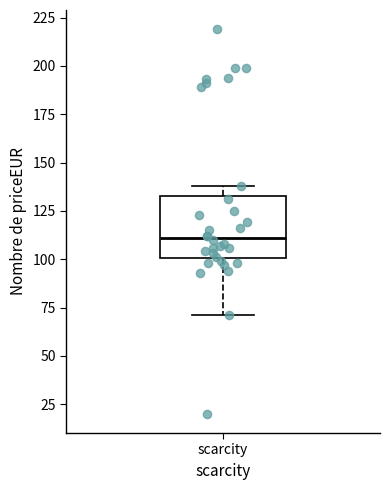

Transcribe this box plot: give where the median line is, the range the box spans, and where the two whiskers end, as read against the y-axis. The values are not printed on the chart, so give them approximately, as read against the axis.

median 110, box 100 to 135, whiskers 70 to 140